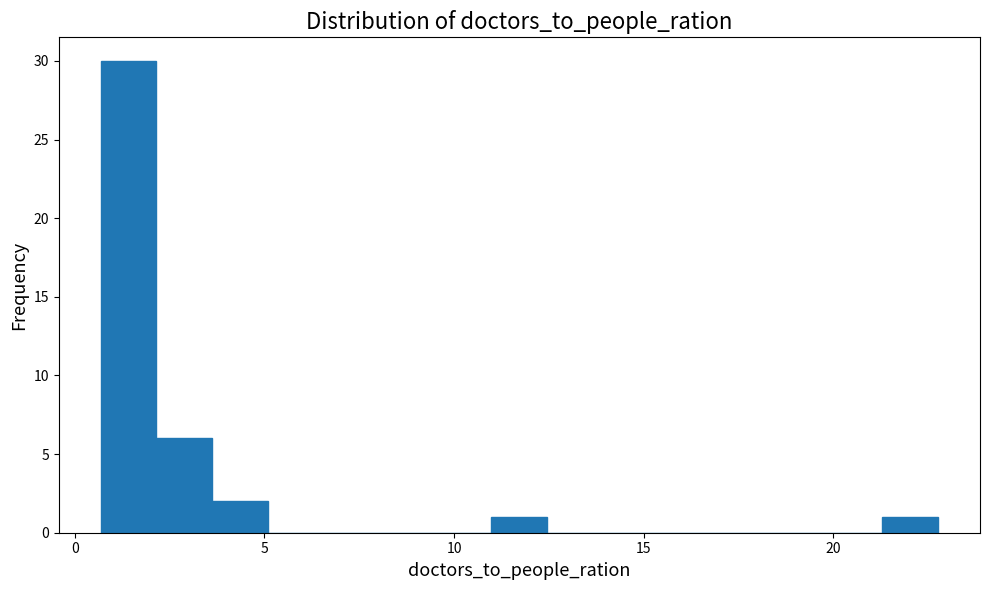

Around what value on the x-axis is the tallest bar? Give the approximate position of its centre, as read against the axis.

1.5